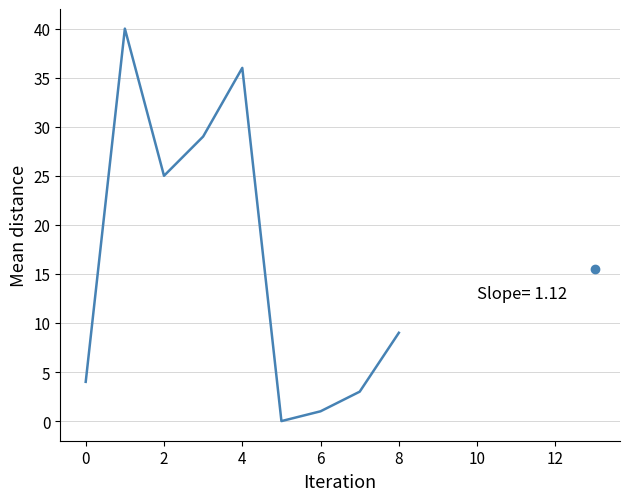

What is the maximum value shown in the chart?

40